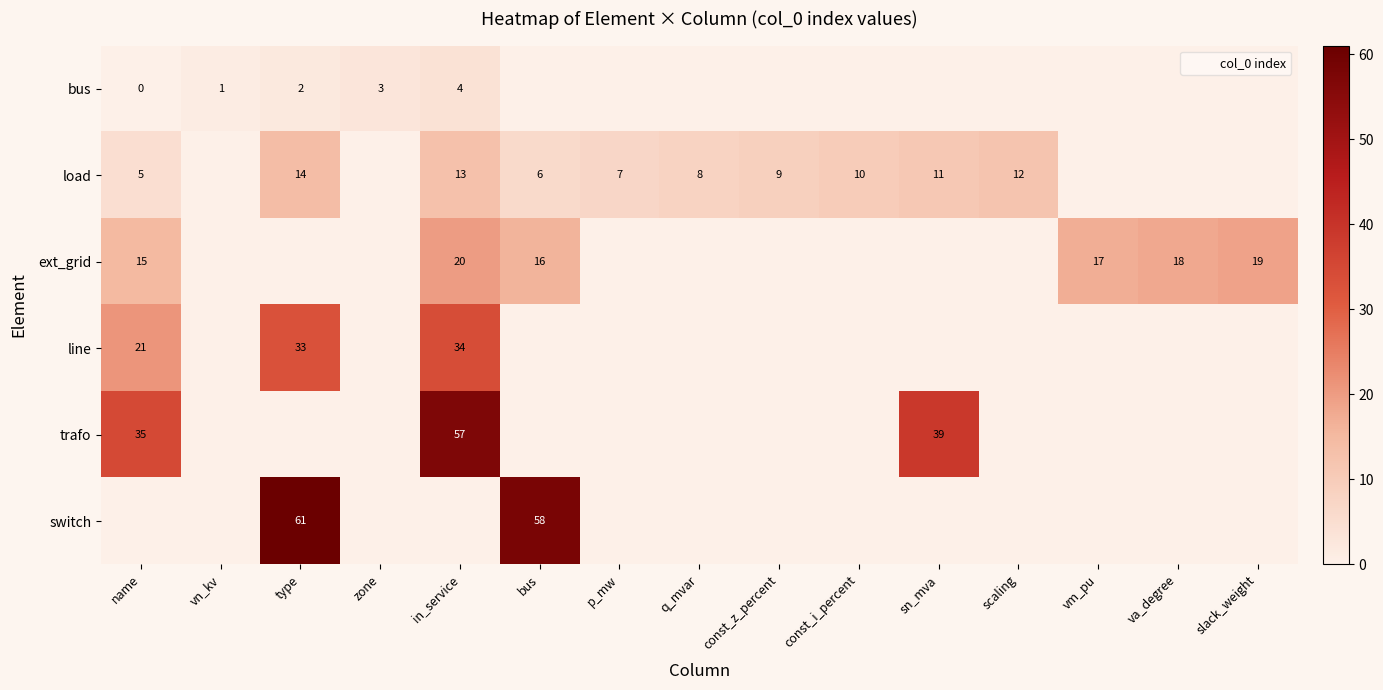

Rank the series by their maximum value, from lowest to highest.

row_0, row_1, row_2, row_3, row_4, row_5